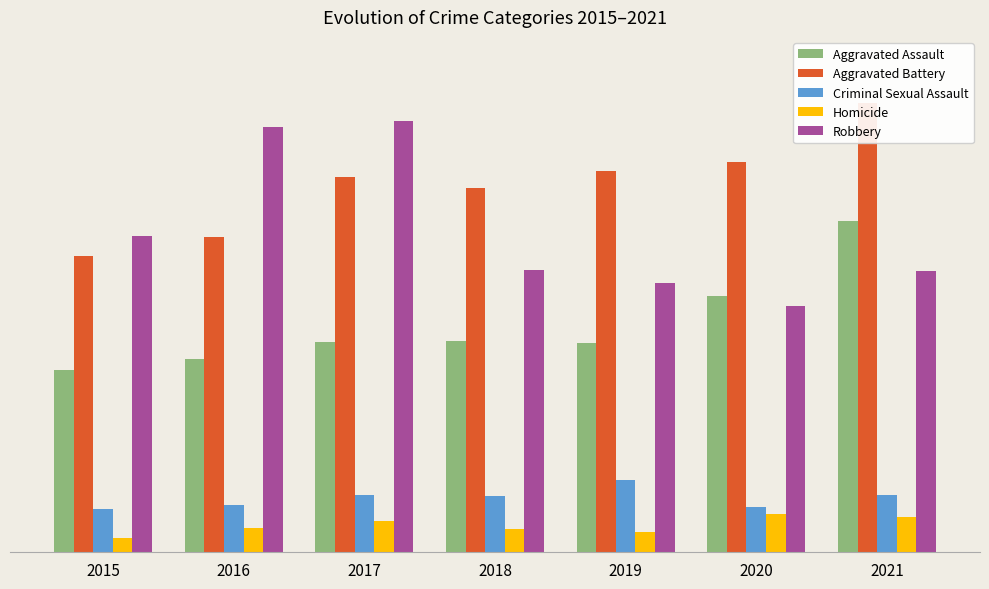

What value does the Aggravated Assault series have at 2016?

206